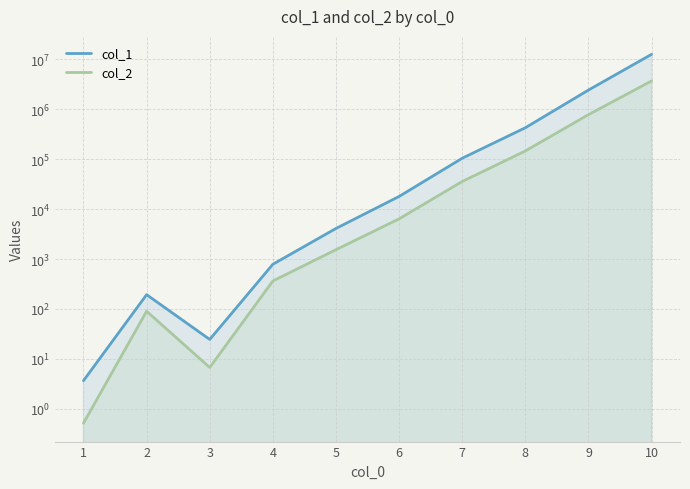

True or false: col_2 and col_1 intersect in this chart.

False